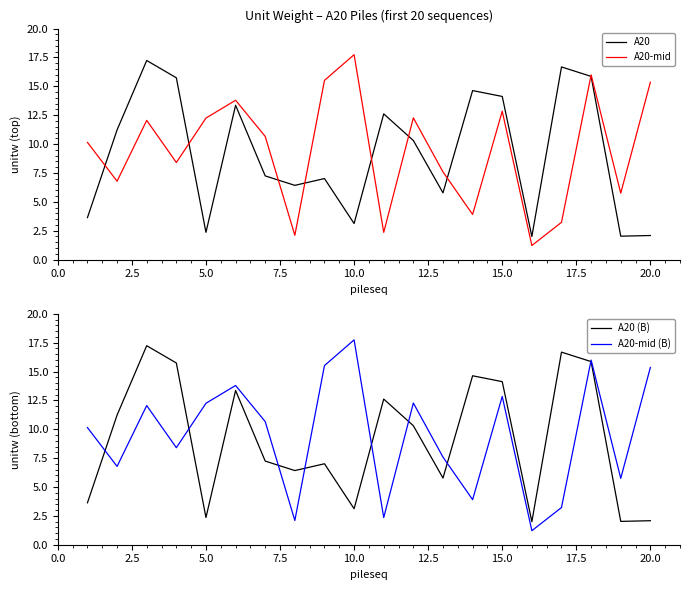

What are all the series names shown in the legend?

A20, A20-mid, A20 (B), A20-mid (B)